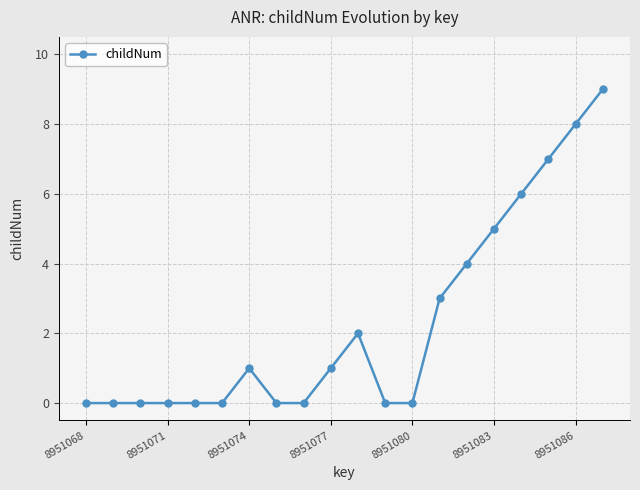

True or false: the data has more than 1 interior local peaks.

True